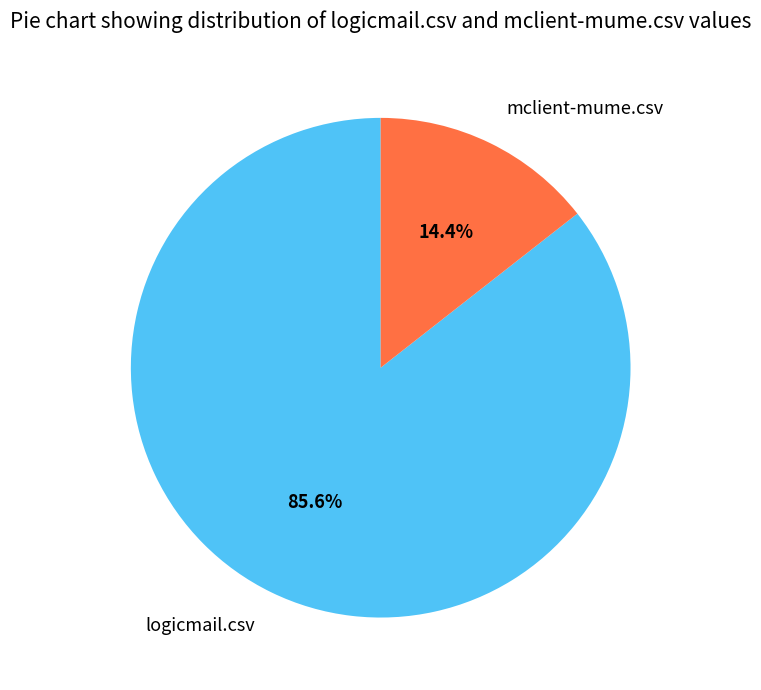

What percentage is the mclient-mume.csv slice, to the nearest percent?

14%